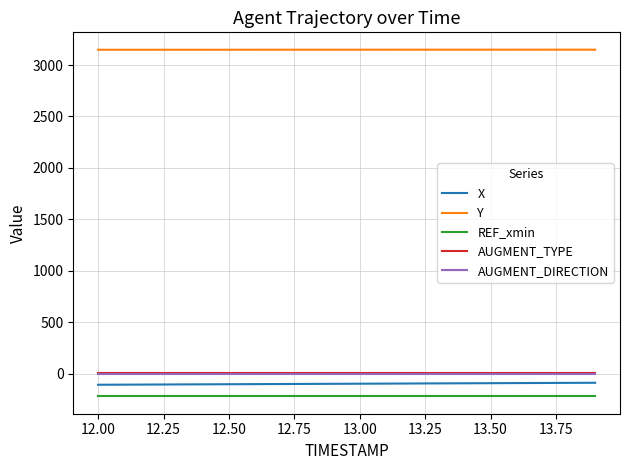

True or false: AUGMENT_DIRECTION and X cross at least once.

False